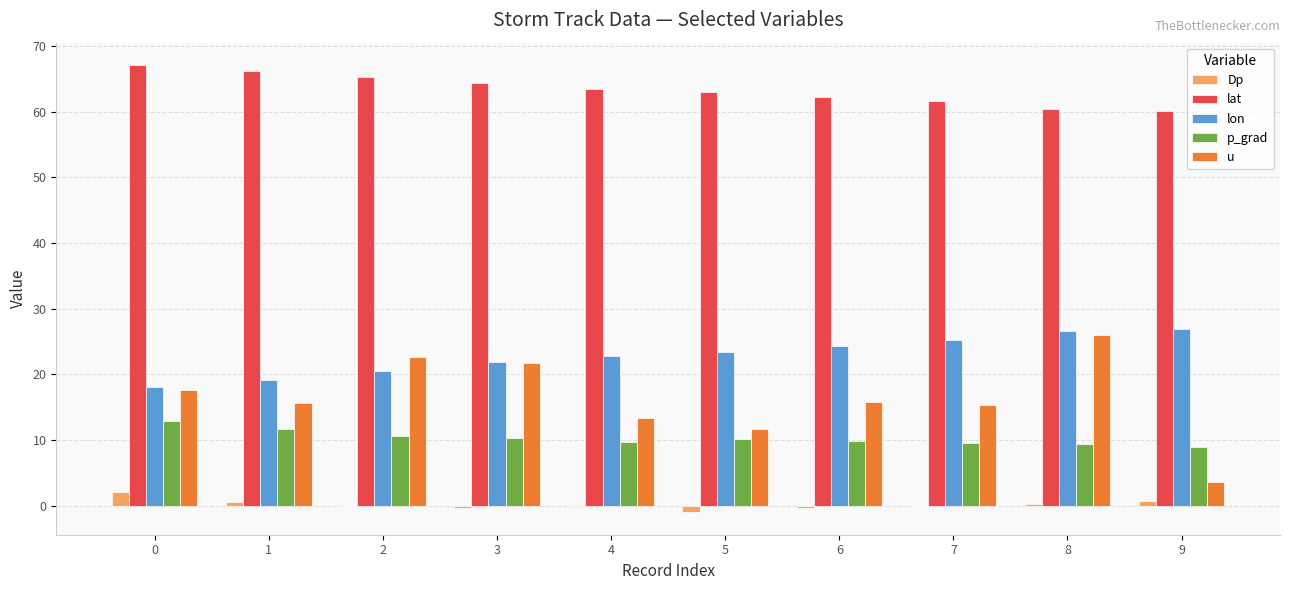

What are all the series names shown in the legend?

Dp, lat, lon, p_grad, u